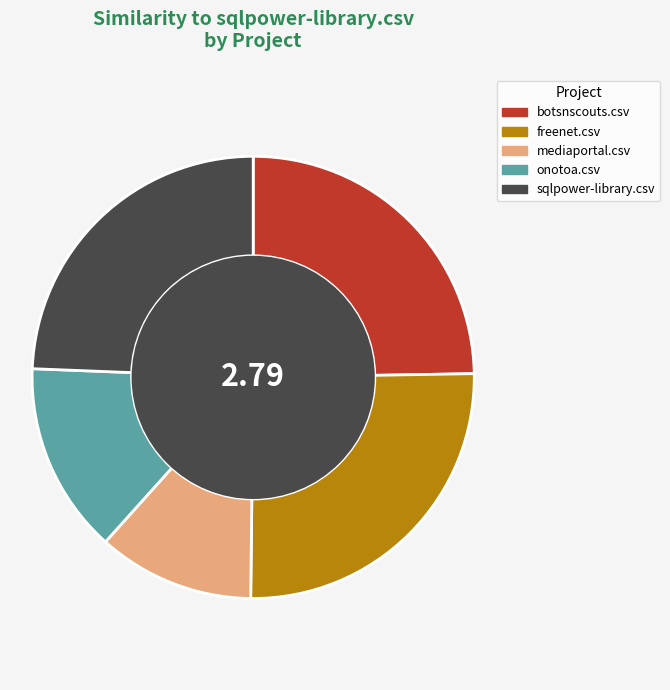

Does any single category account for the majority?

No